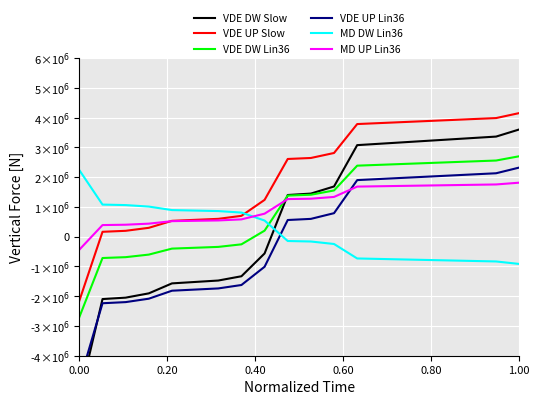

What is the minimum value shown in the chart?

-5400000.0